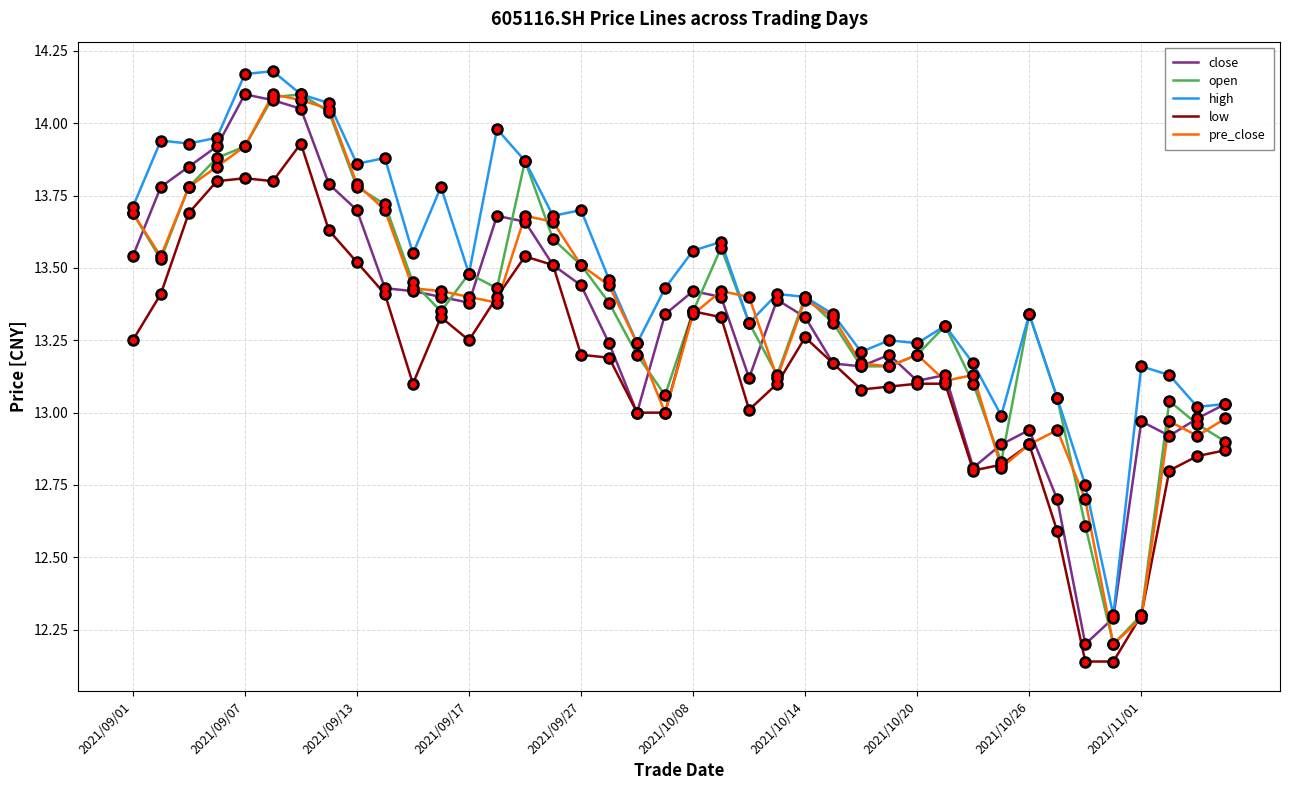

Which series has the largest total across all categories?

high